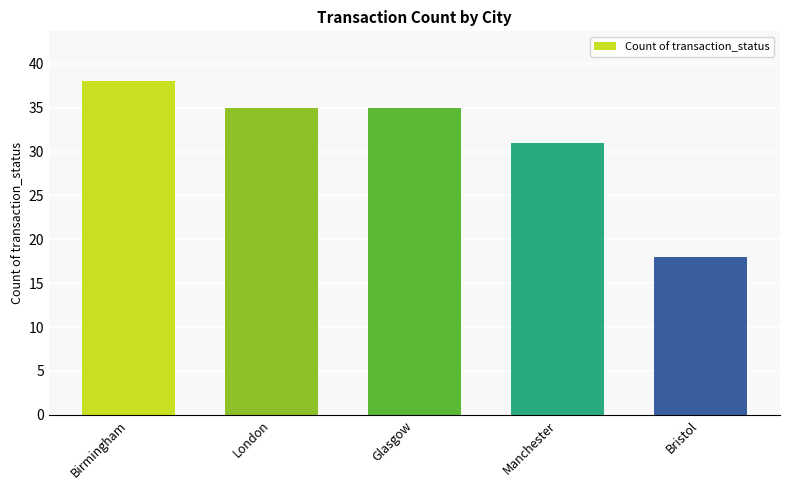

What is the sum of all values?

157